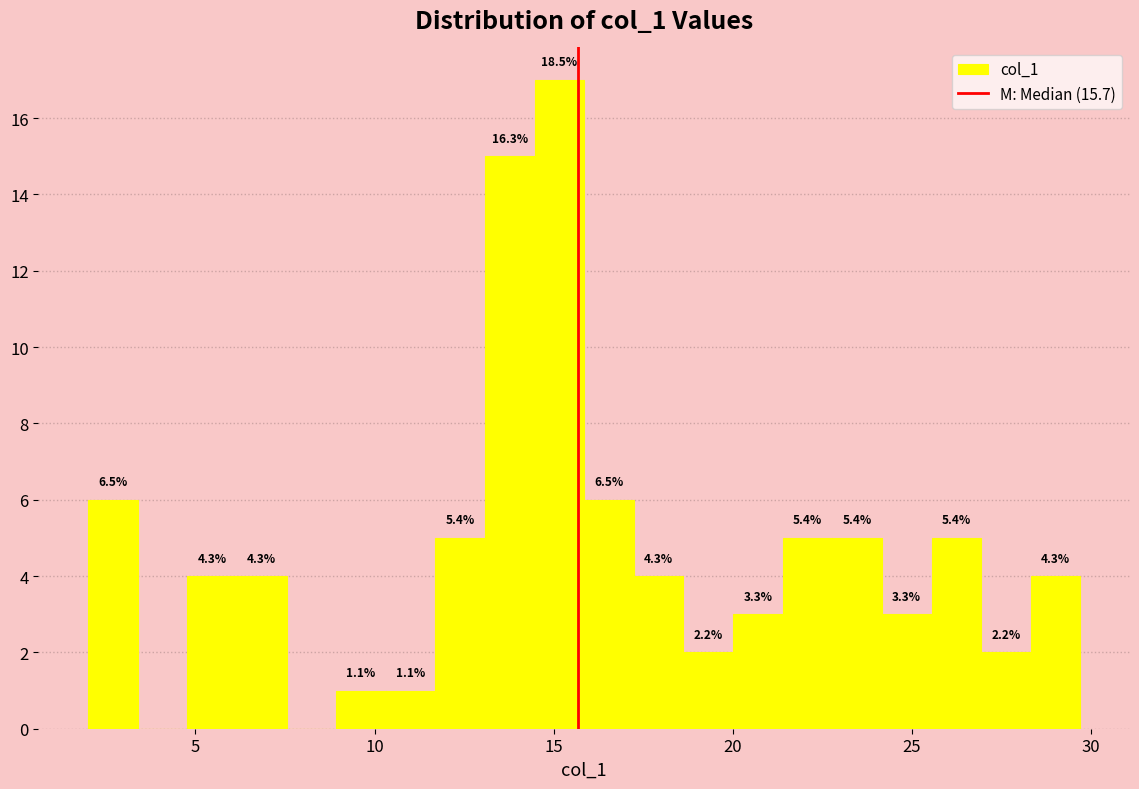

Read against the x-axis, roughly where is the centre of the tallest bar?

15.0